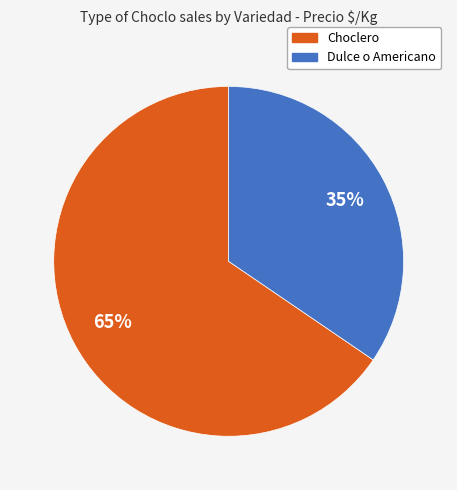

What percentage is the Dulce o Americano slice, to the nearest percent?

35%